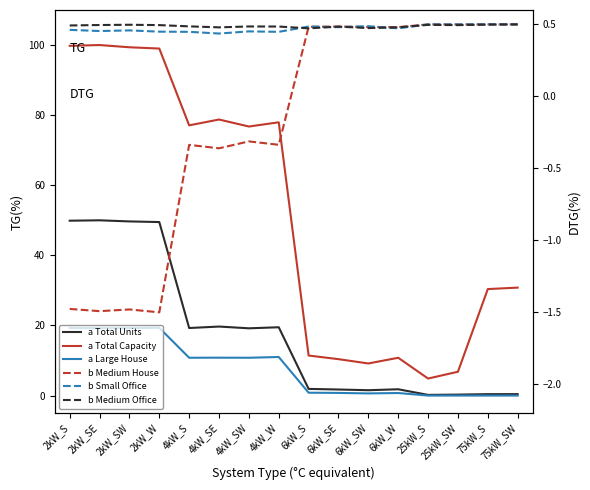

True or false: b Small Office has a value of 0.5 at 2kW_SE.

True